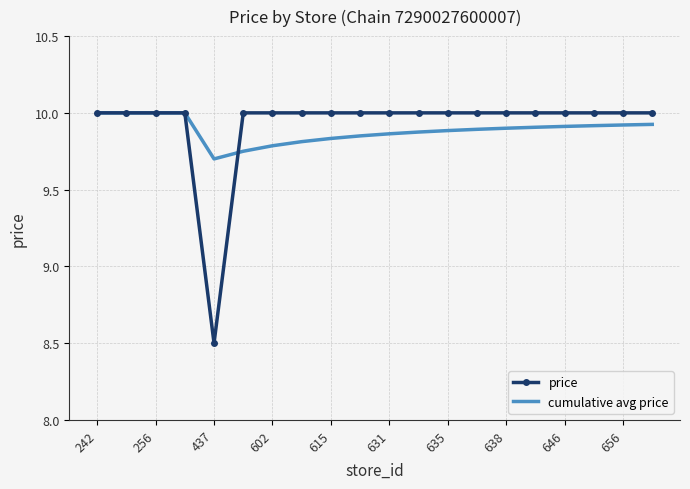

What is the maximum value shown in the chart?

10.0